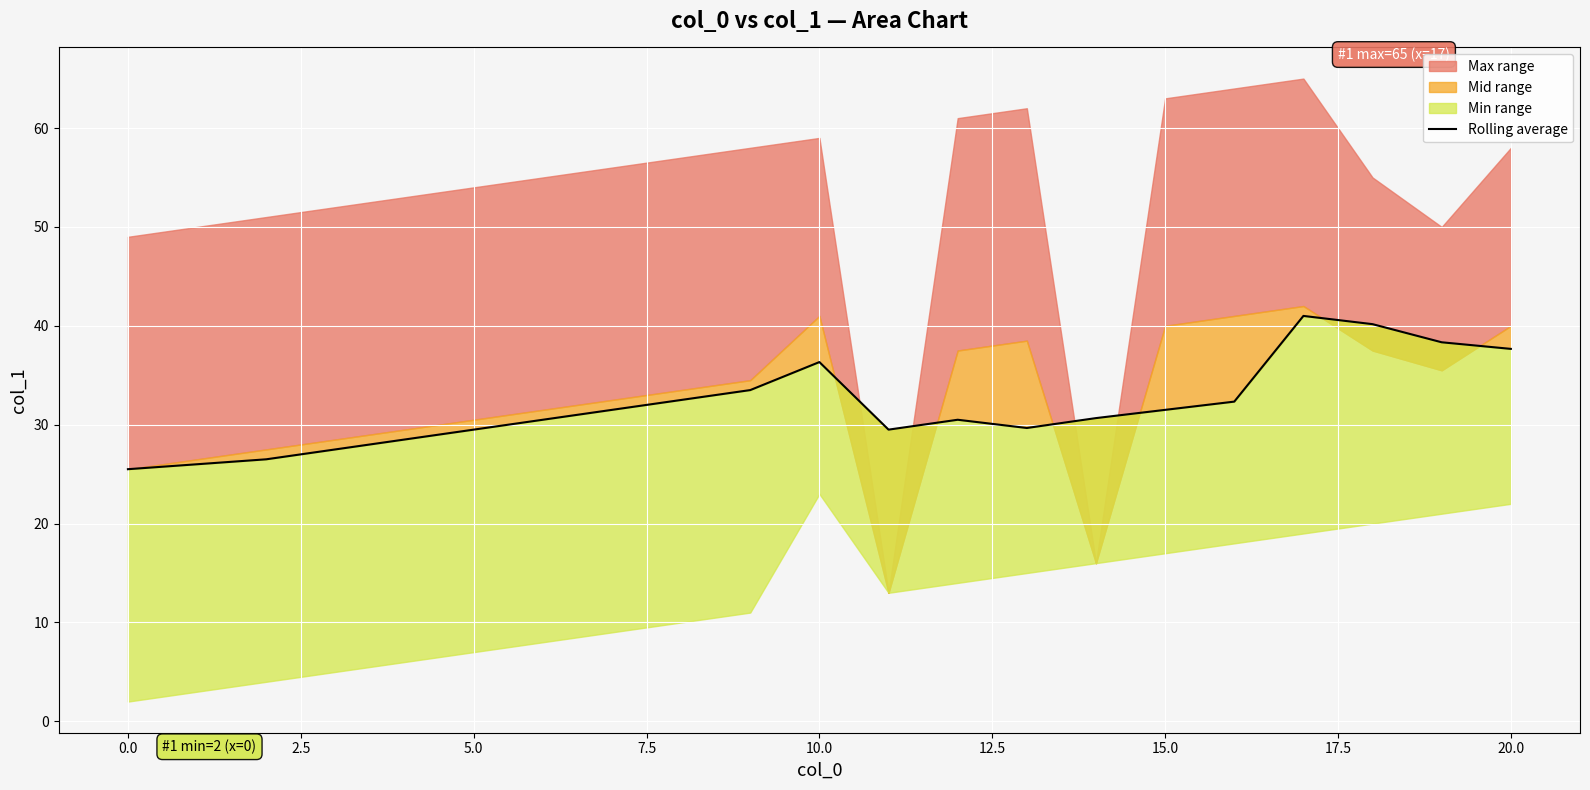

The chart shows a value of 29.7 at 13. True or false?

True